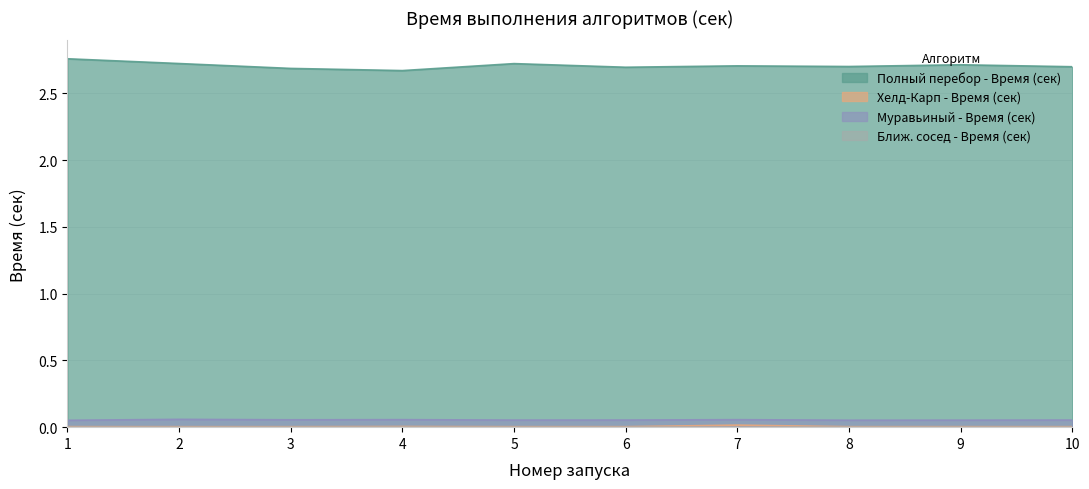

What is the total value across all series at 8?

2.8